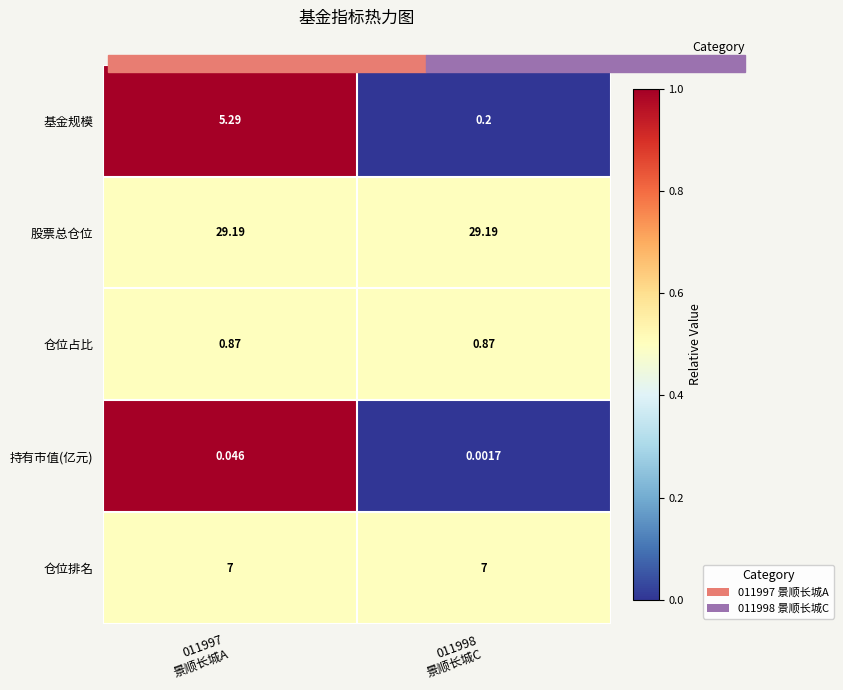

Which series has the largest total across all categories?

股票总仓位